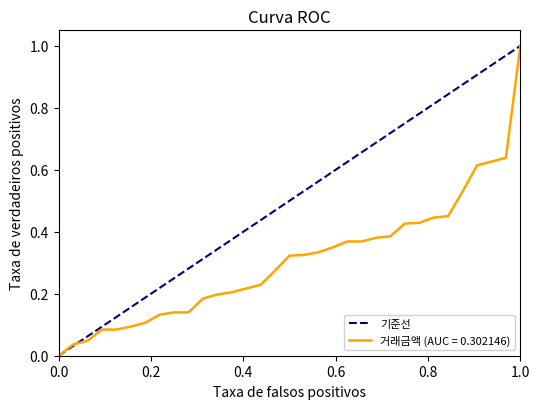

What is the maximum value for 거래금액 (AUC = 0.302146)?

1.0